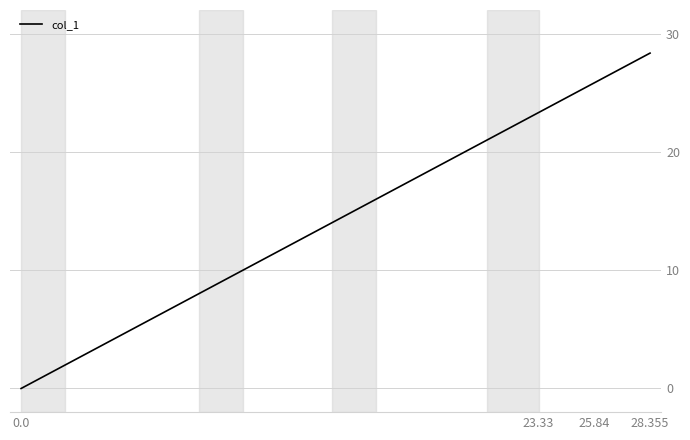

What position from the left is 0.0?

1